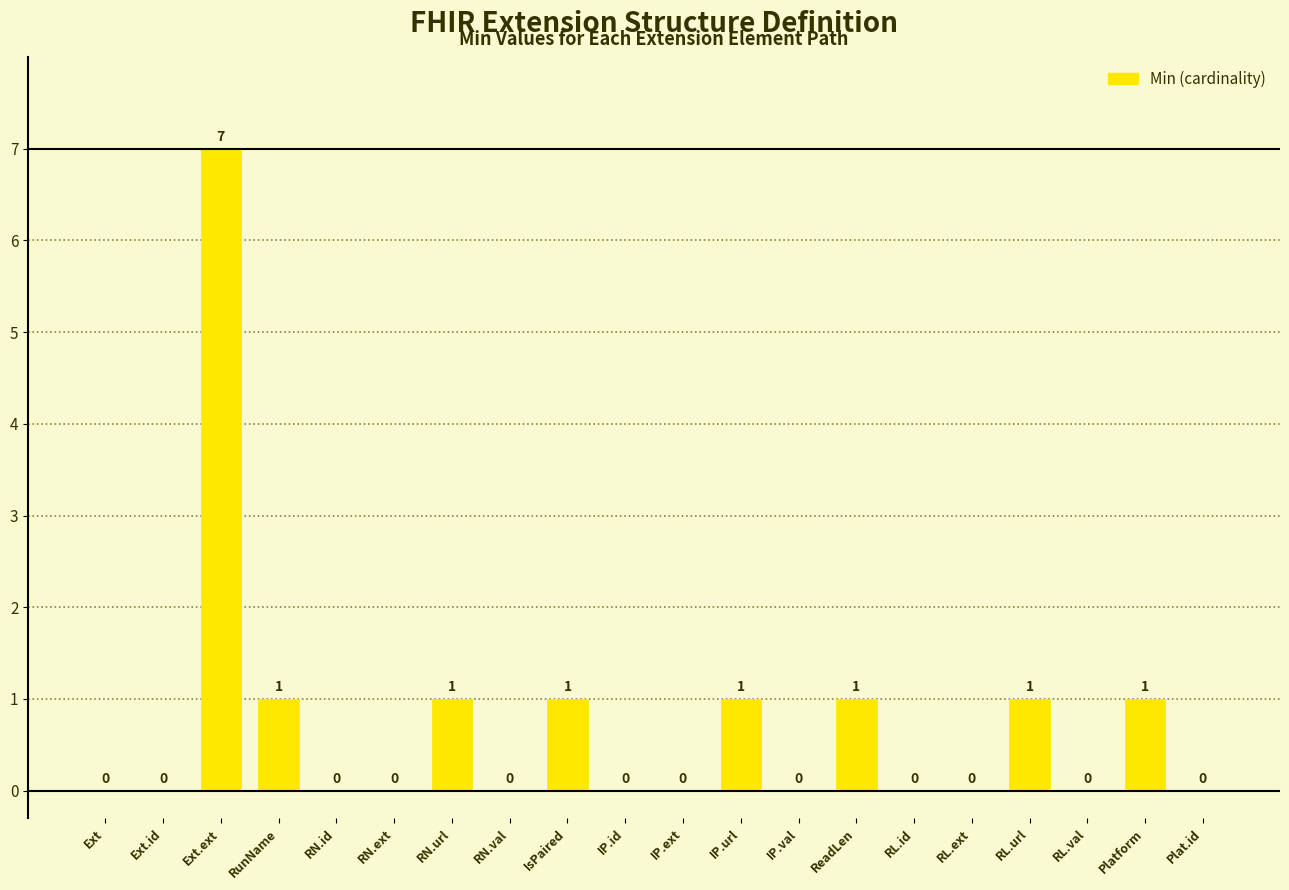

What is the maximum value shown in the chart?

7